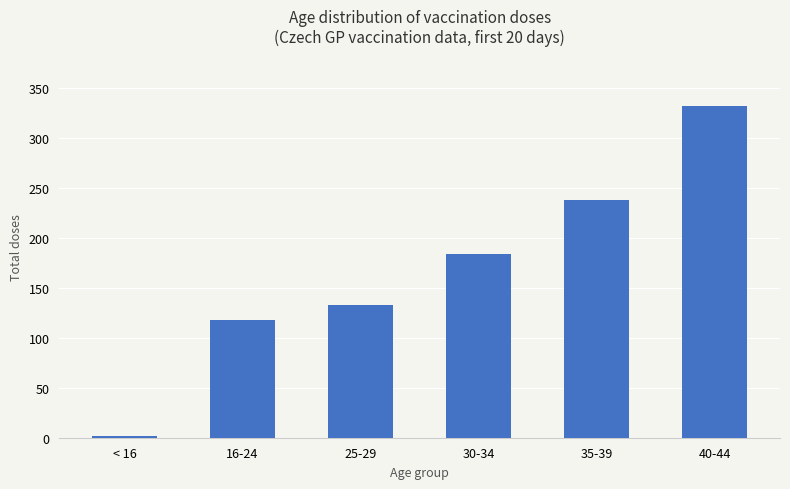

What position from the left is 16-24?

2